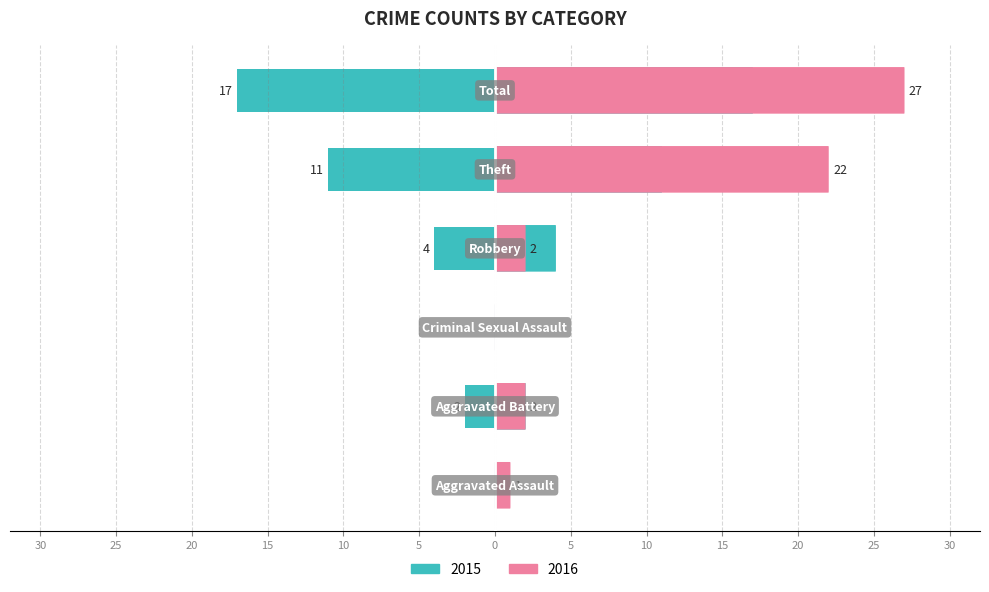

How many bars are there in each group?

2